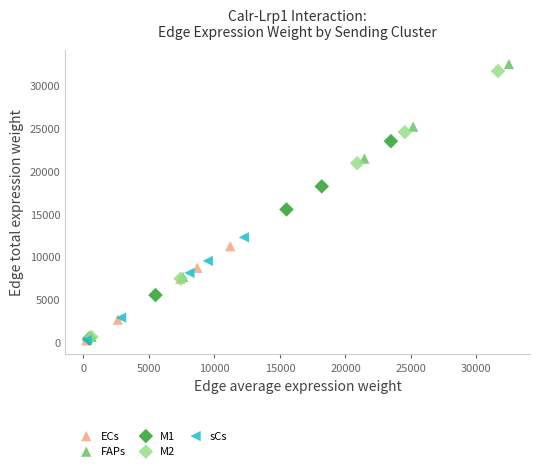

Which series has the widest spread of Y values?

FAPs